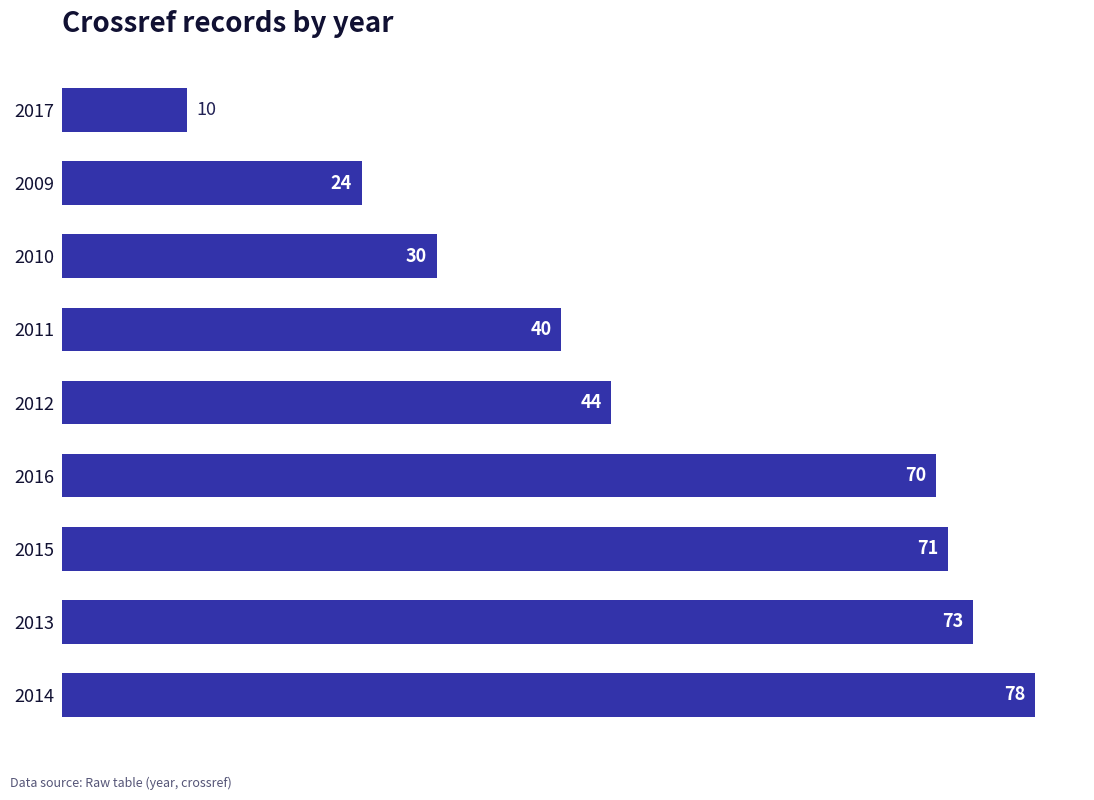

Are the bars grouped side by side (vs. stacked)?

No